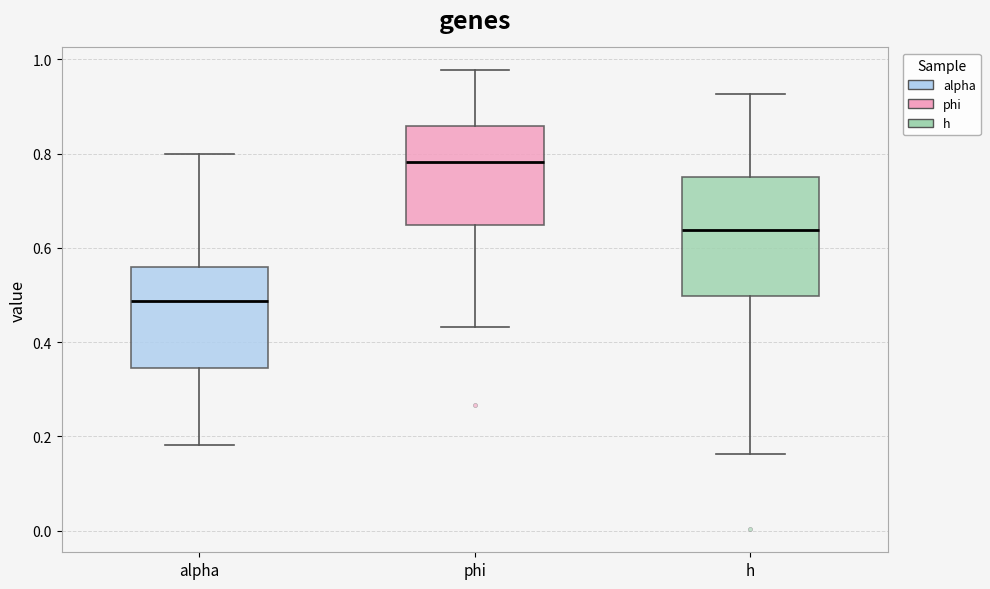

Which box is the tallest, from its lower edge to its upper edge?

h